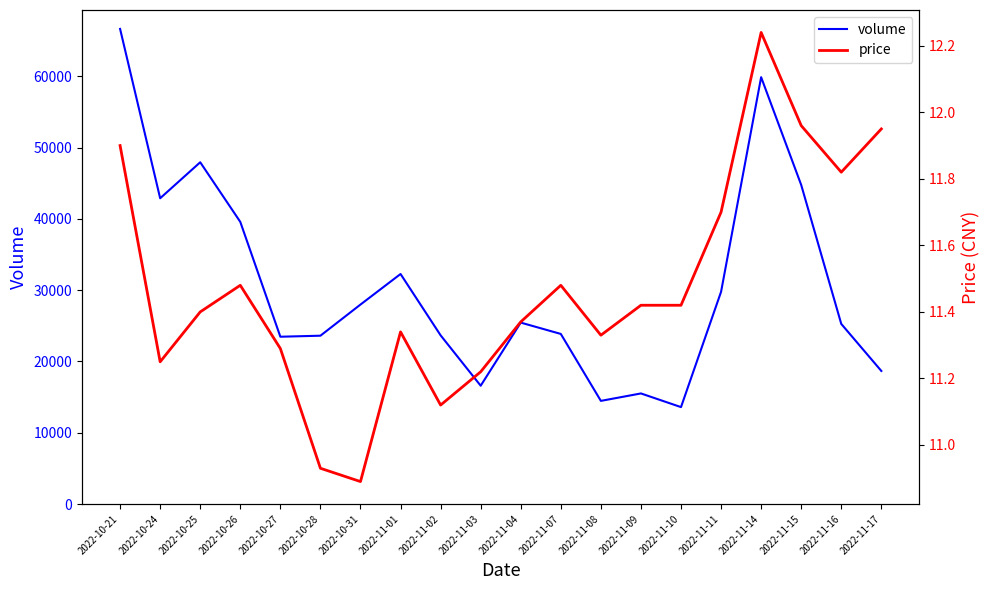

What is the sum of all price values?

229.5